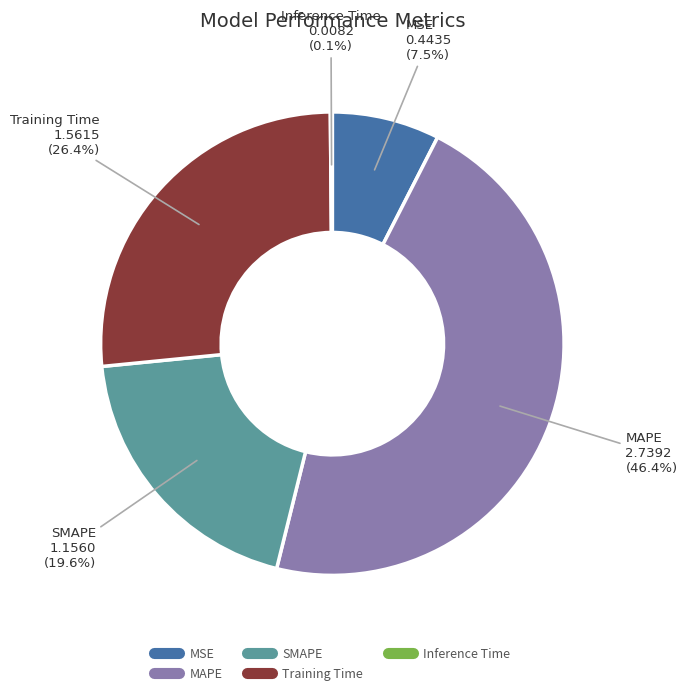

To the nearest percent, what portion does MAPE represent?

46%